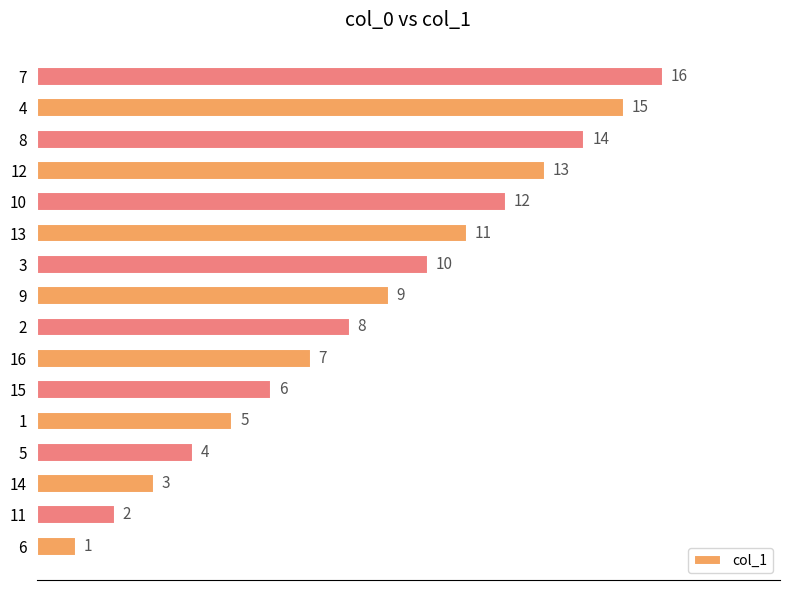

List the labels in order of value, largest first.

7, 4, 8, 12, 10, 13, 3, 9, 2, 16, 15, 1, 5, 14, 11, 6